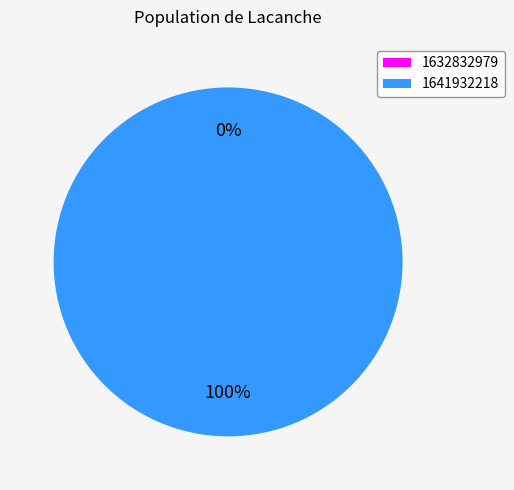

Which slice represents more than half of the pie?

1641932218